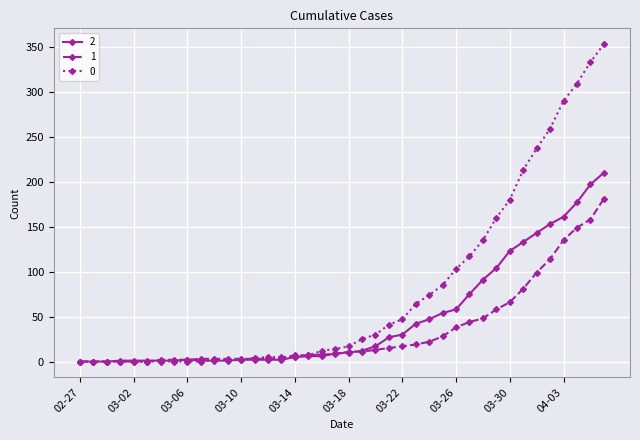

What is the maximum value shown in the chart?

353